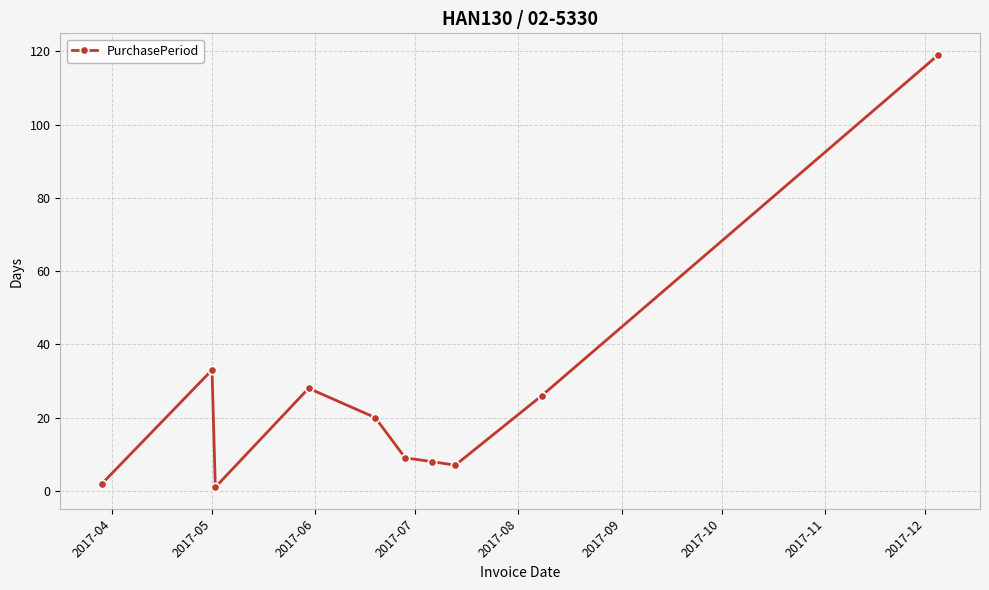

What is the value of the 5th point from the left?

20